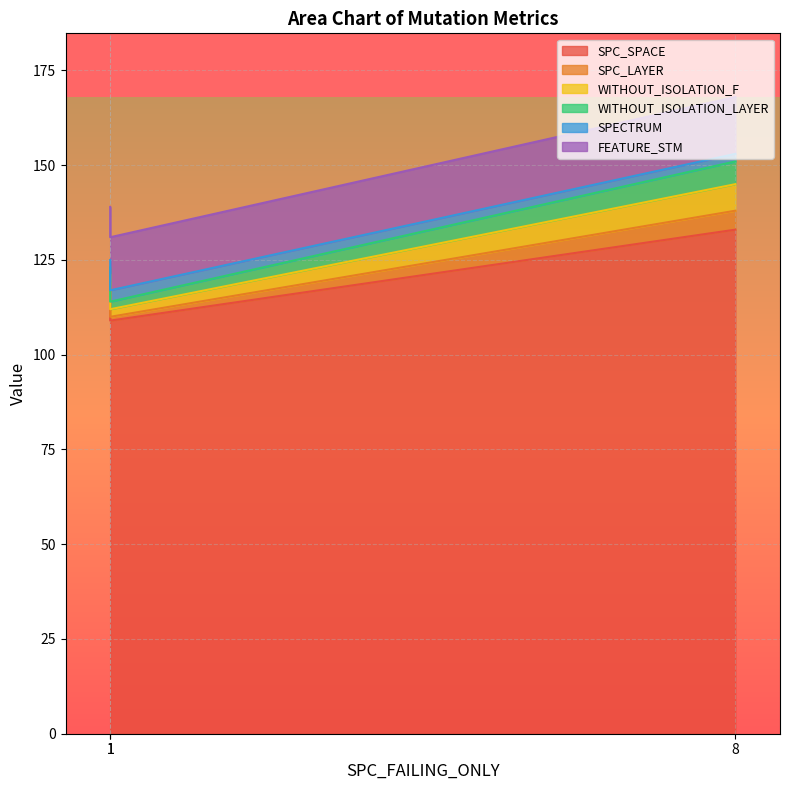

Does the chart display data point markers on the line(s)?

No